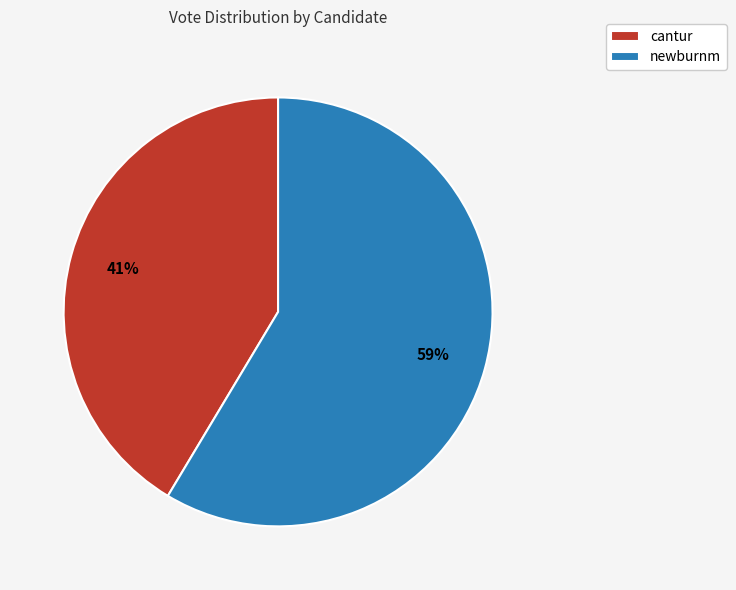

To the nearest percent, what portion does newburnm represent?

59%